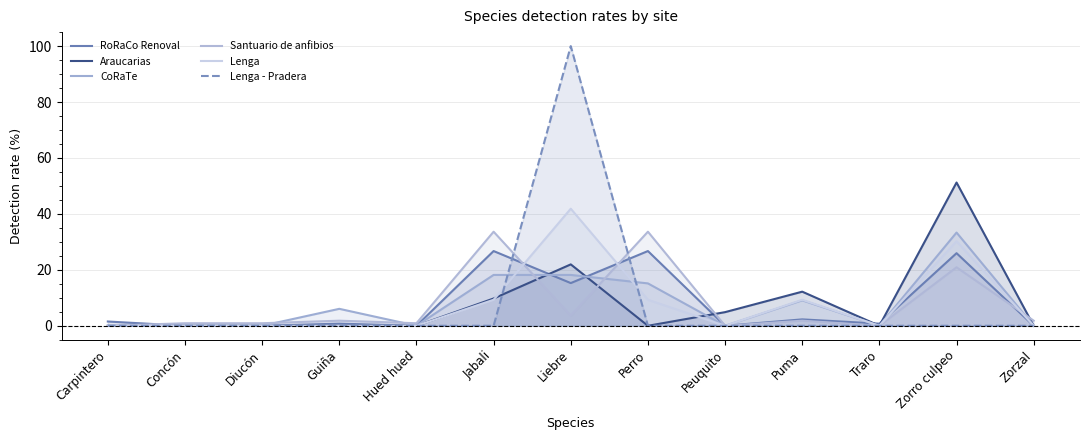

How many lines are shown in the chart?

6